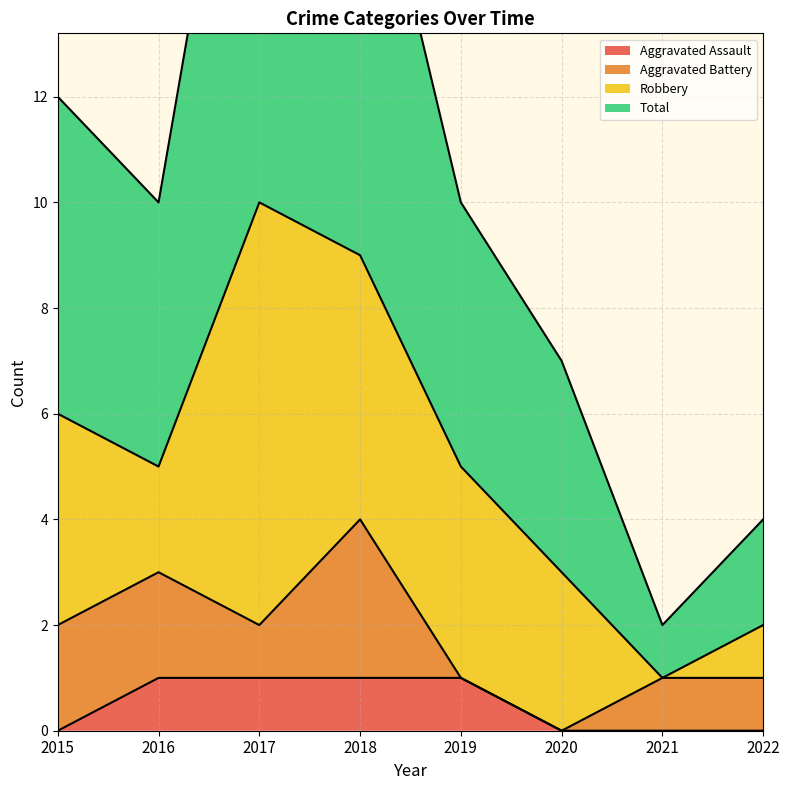

Is it true that Aggravated Assault equals 0 at 2021?

True